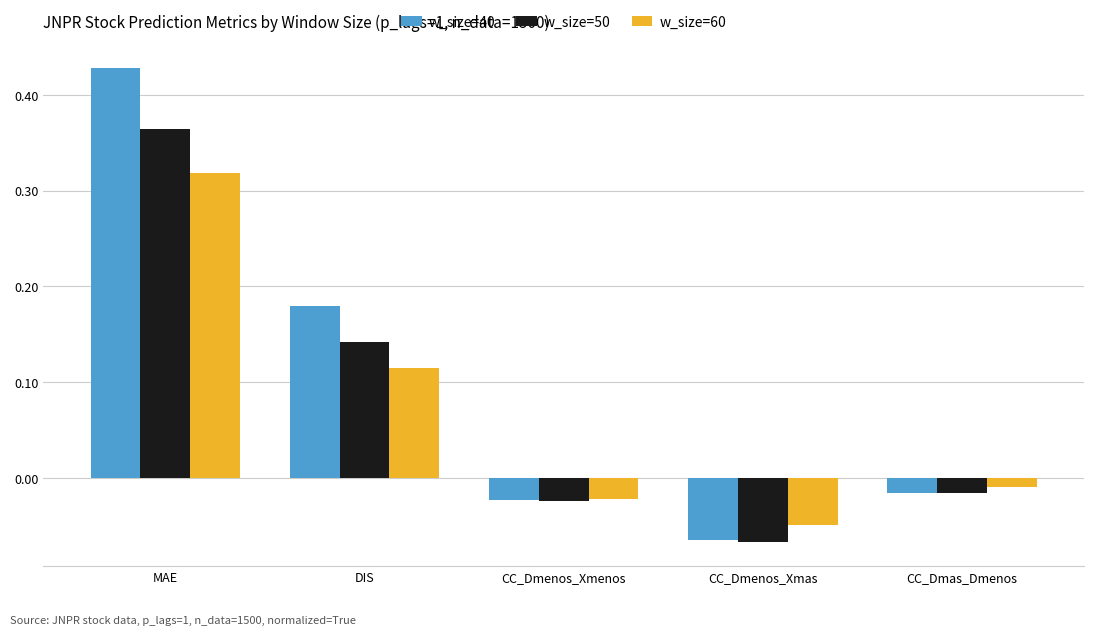

Which series has the widest spread of values?

w_size=40